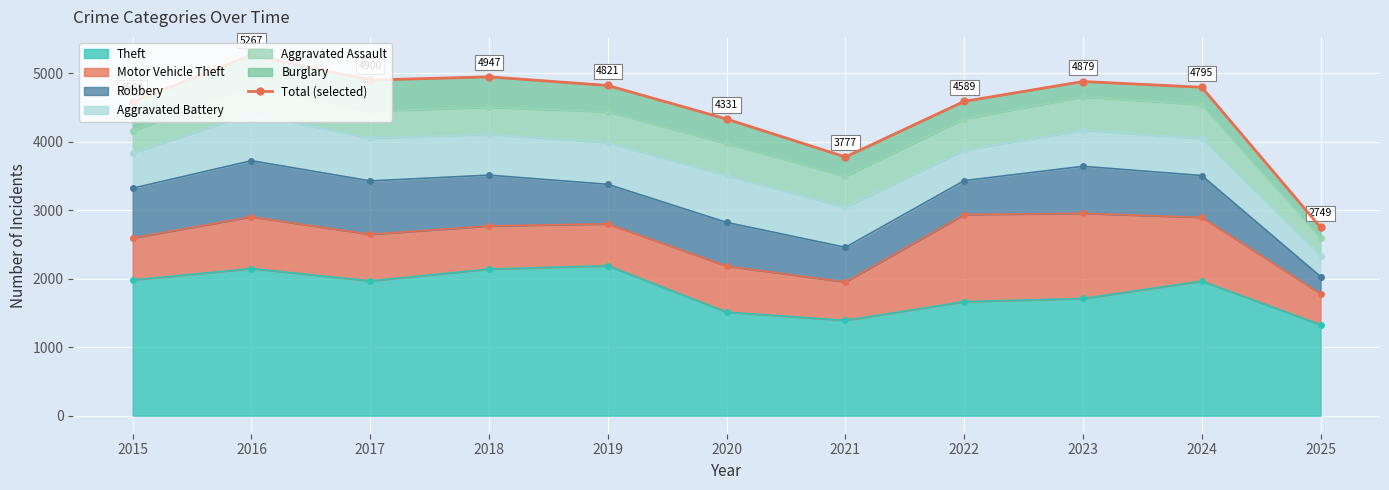

What is the approximate value at 2025, to the nearest 100?

2700